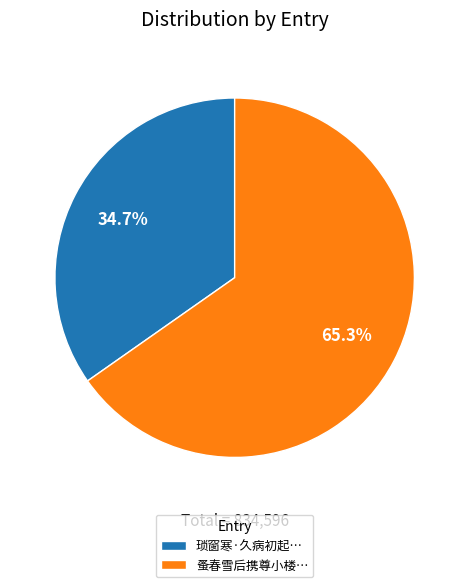

Which has a higher value, 蚤春雪后携尊小楼… or 琐窗寒·久病初起…?

蚤春雪后携尊小楼…